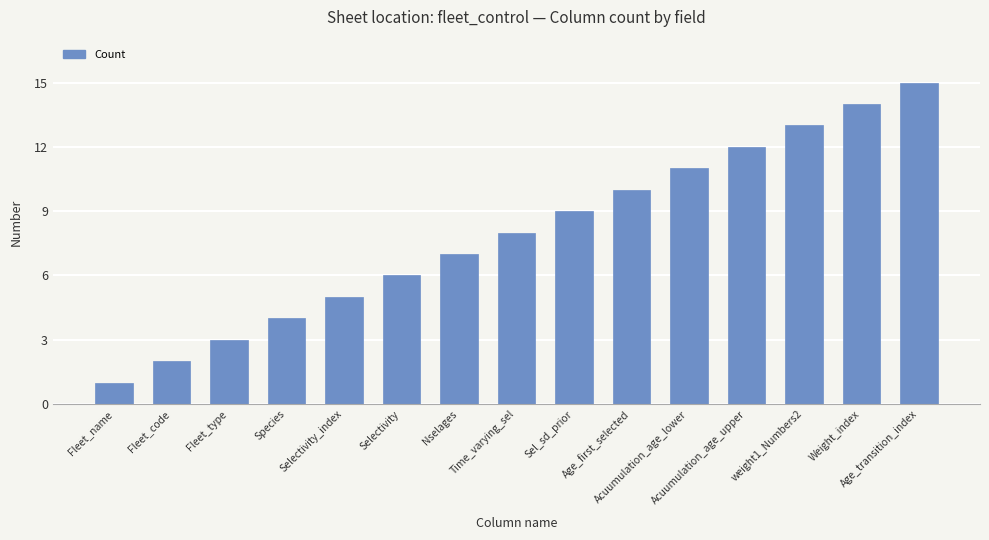

What is the label of the 8th bar from the right?

Time_varying_sel